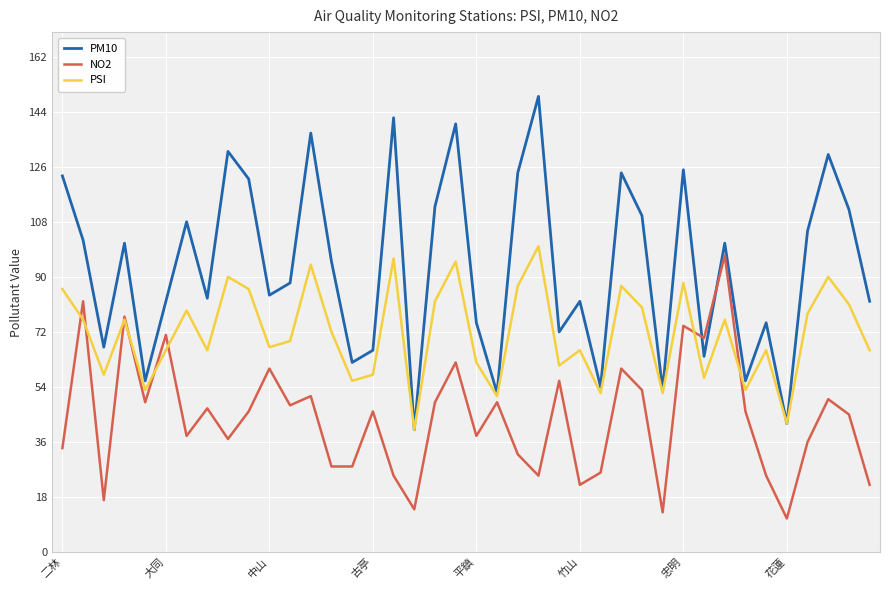

Which series has the largest total across all categories?

PM10